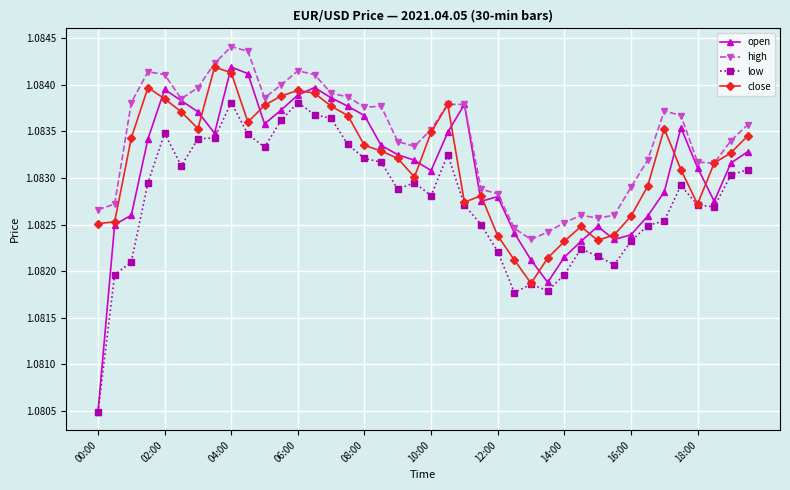

At how many categories does at least one series exceed 1?

40